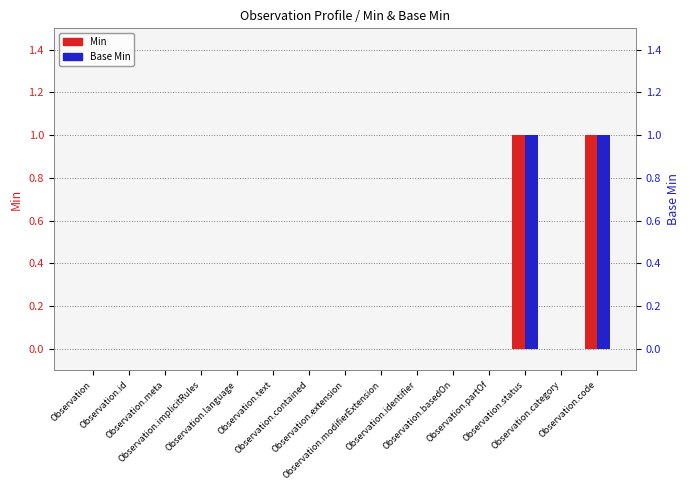

What are all the series names shown in the legend?

Min, Base Min